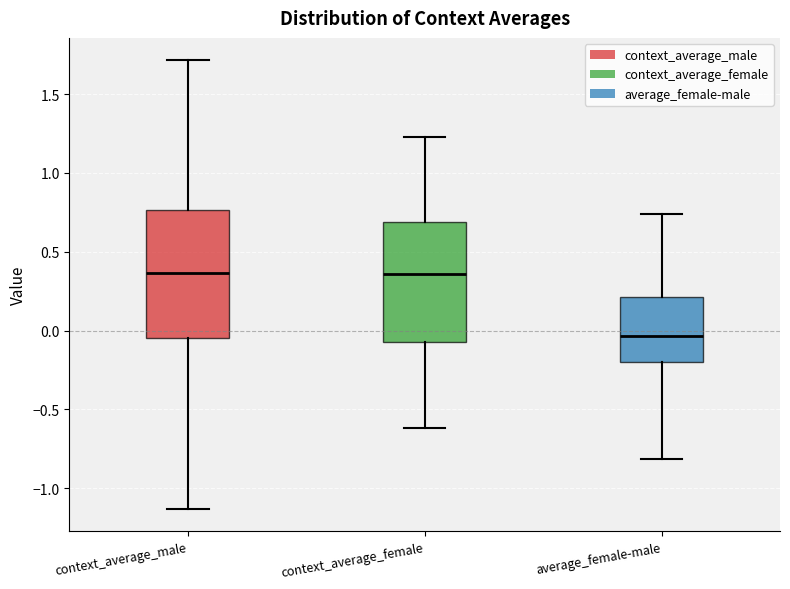

Which box has the lowest median line?

average_female-male